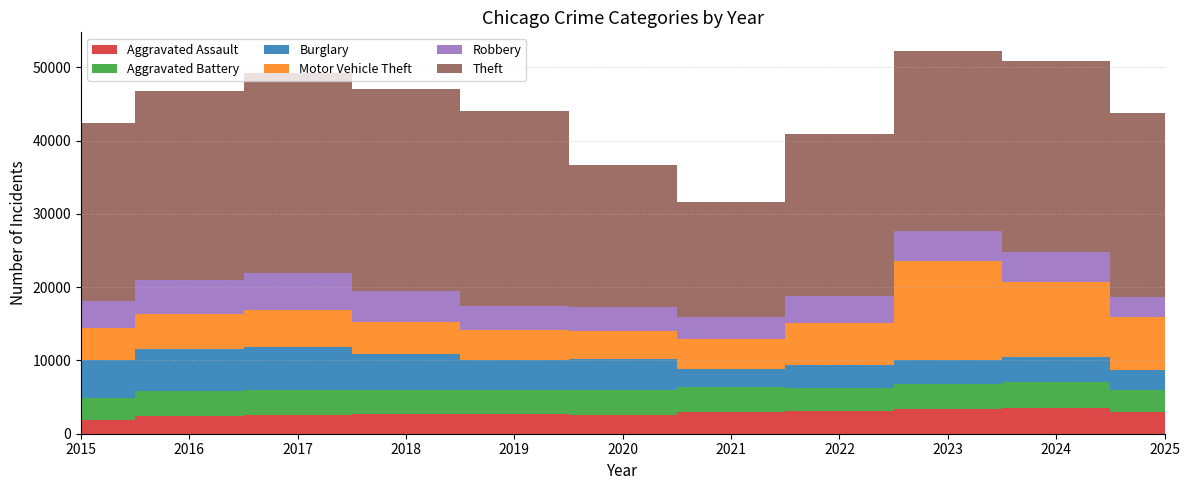

Reading left to right, transcribe all the data shown in this chart.

Aggravated Assault: 2015=1926	2016=2472	2017=2604	2018=2689	2019=2630	2020=2574	2021=3029	2022=3079	2023=3319	2024=3559	2025=2974
Aggravated Battery: 2015=2946	2016=3417	2017=3393	2018=3224	2019=3349	2020=3338	2021=3410	2022=3142	2023=3448	2024=3559	2025=3000
Burglary: 2015=5223	2016=5703	2017=5864	2018=4944	2019=4106	2020=4255	2021=2411	2022=3170	2023=3354	2024=3409	2025=2656
Motor Vehicle Theft: 2015=4317	2016=4681	2017=5081	2018=4412	2019=4043	2020=3890	2021=4141	2022=5770	2023=13405	2024=10159	2025=7287
Robbery: 2015=3710	2016=4752	2017=4947	2018=4246	2019=3328	2020=3207	2021=2996	2022=3578	2023=4068	2024=4139	2025=2682
Theft: 2015=24232	2016=25791	2017=27310	2018=27559	2019=26599	2020=19409	2021=15608	2022=22122	2023=24561	2024=25968	2025=25152